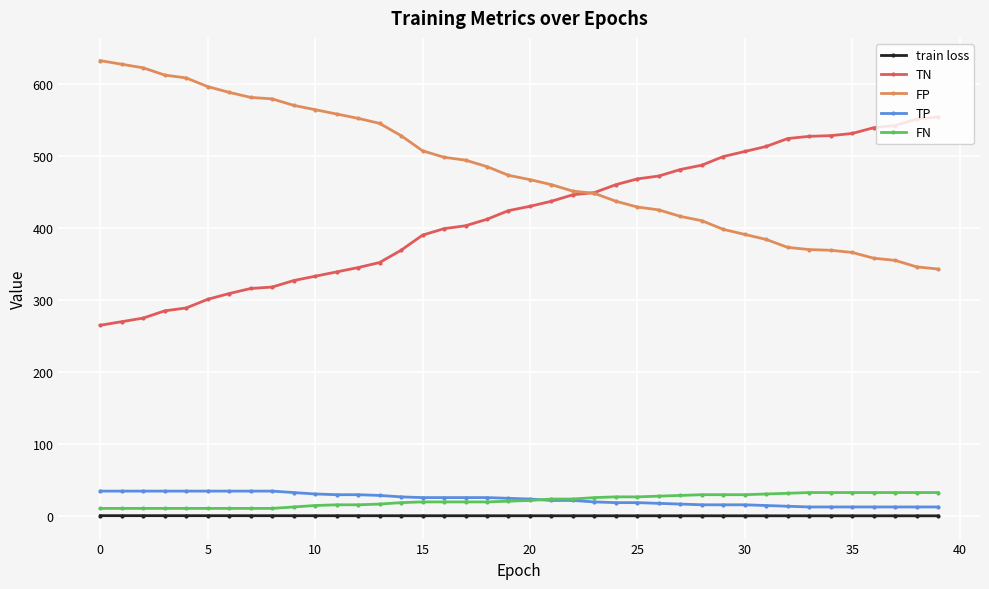

What is the maximum value shown in the chart?

632.0